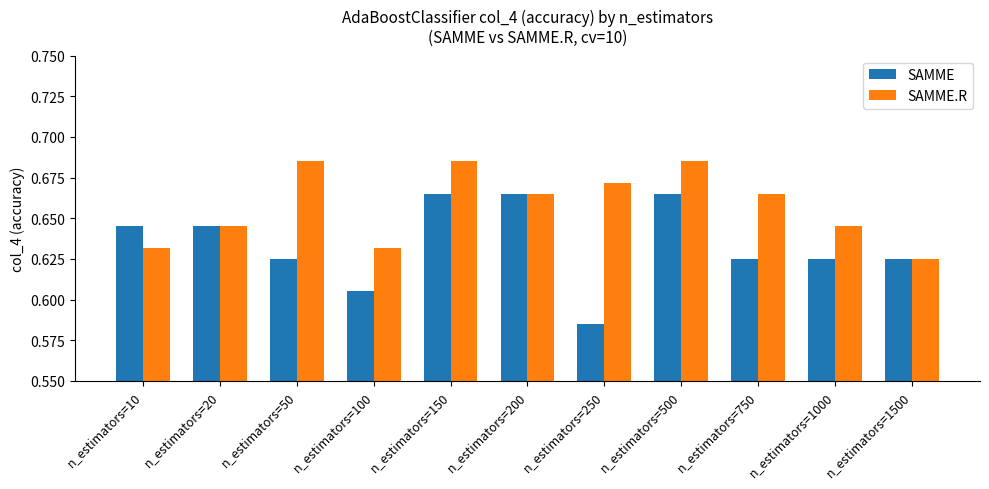

At which label does SAMME.R reach its minimum?

n_estimators=1500